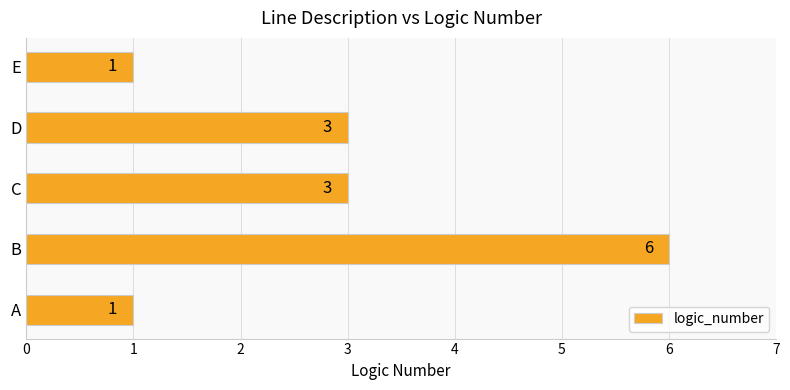

Which label corresponds to the largest value in the chart?

B